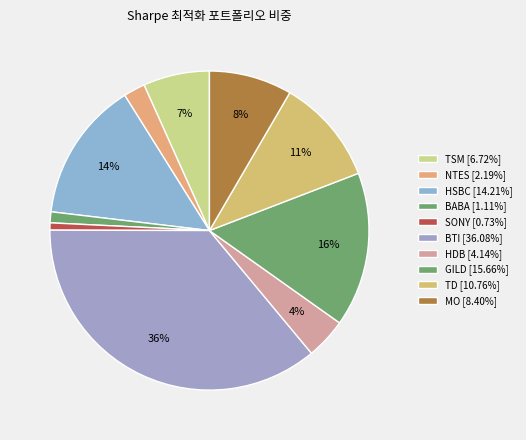

Does BTI account for over 50% of the chart?

No